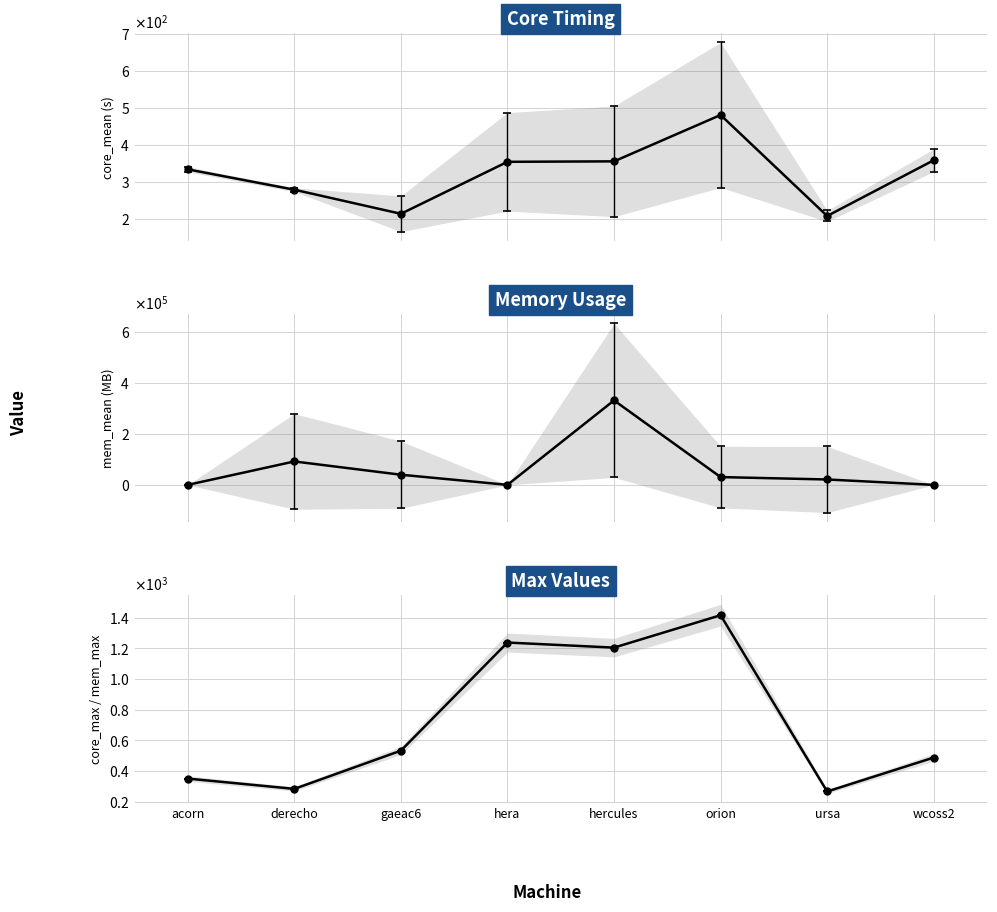

At which label does core_max reach its minimum?

ursa